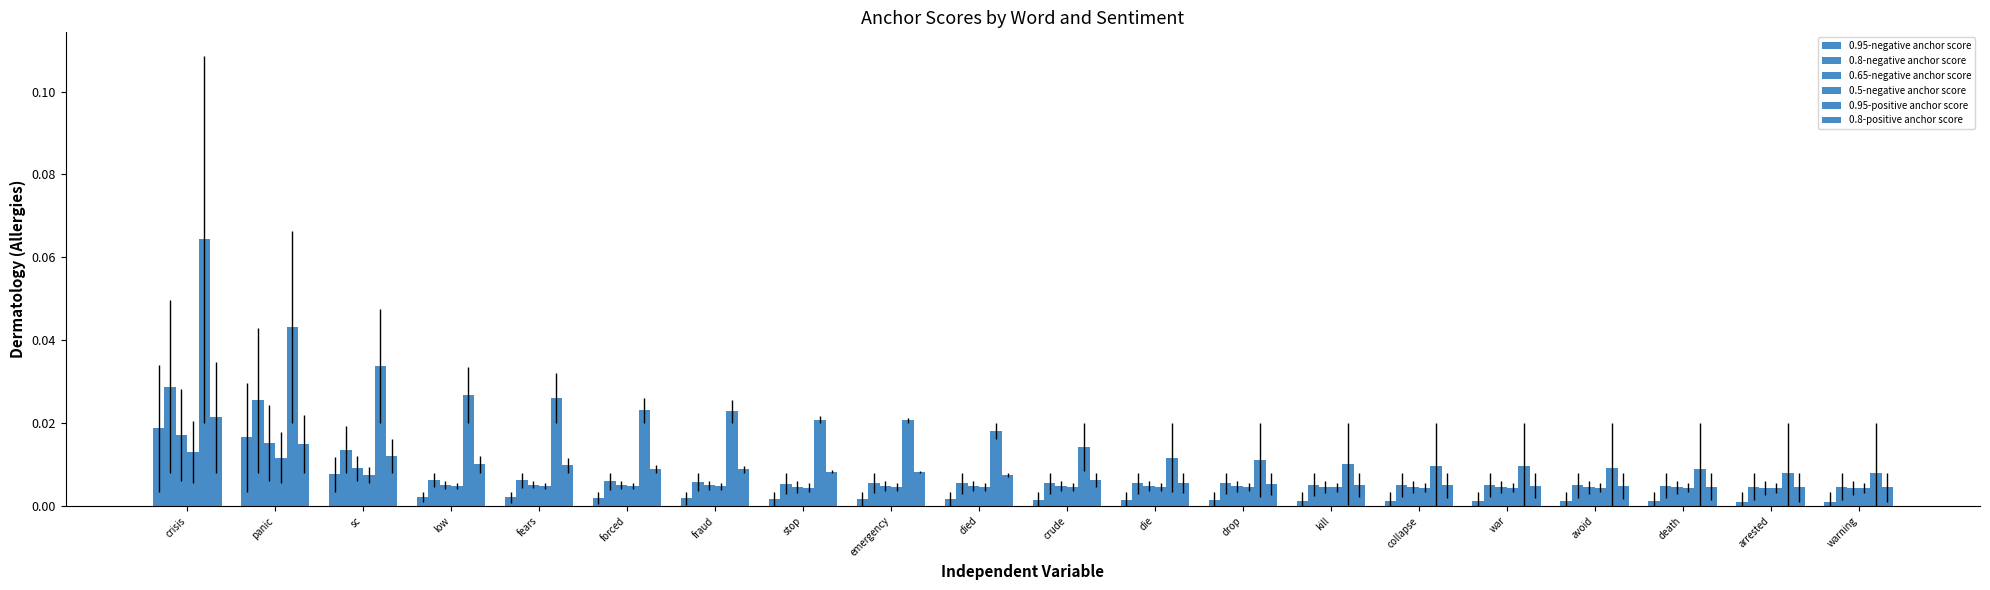

What is the total value across all series at panic?

0.1